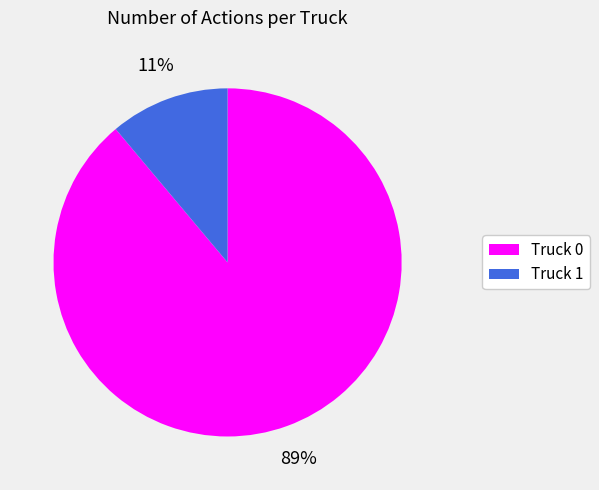

Which has a higher value, Truck 0 or Truck 1?

Truck 0